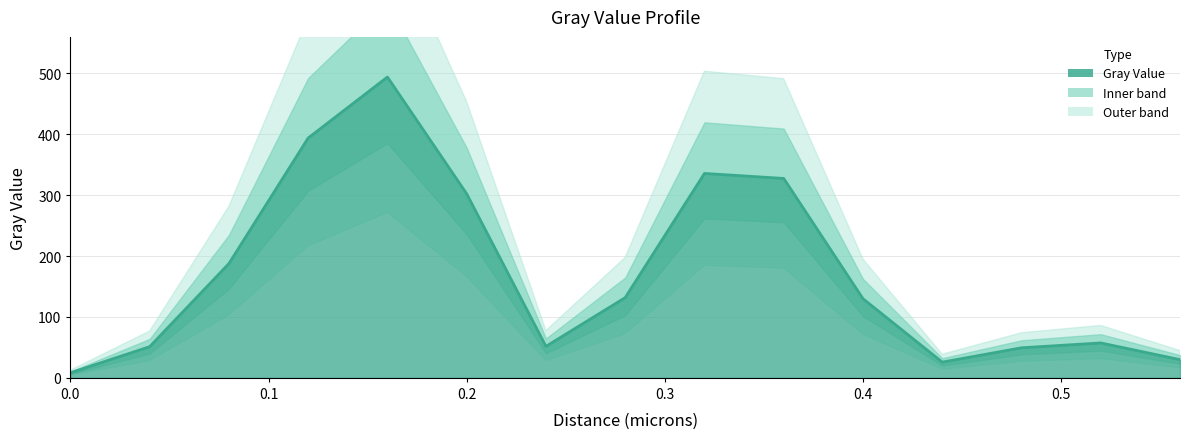

What is the value of the 15th point from the left?

29.9